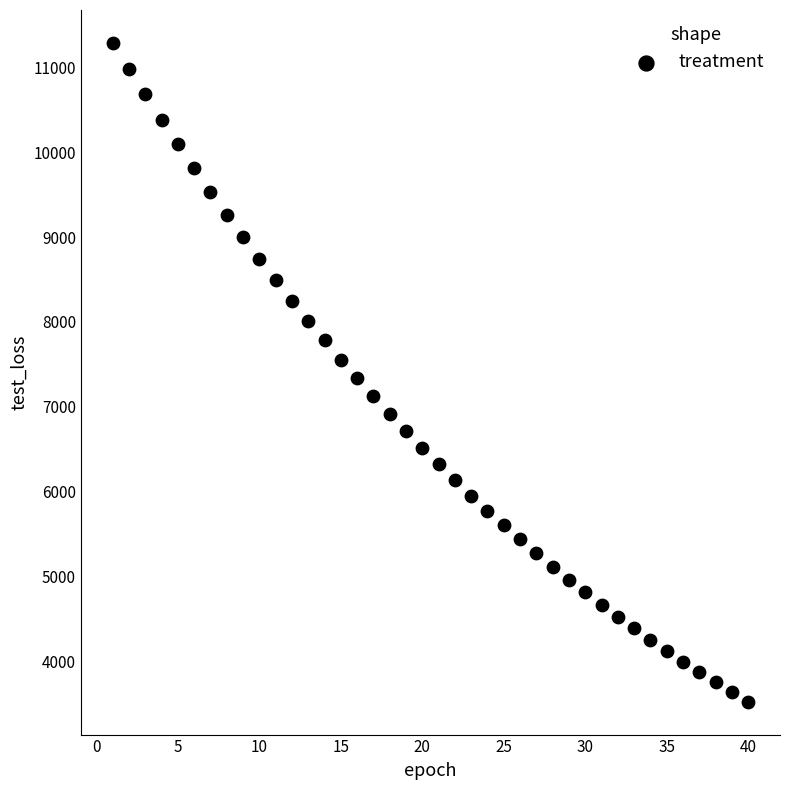

What is the range of Y values (max minus min)?

7769.1